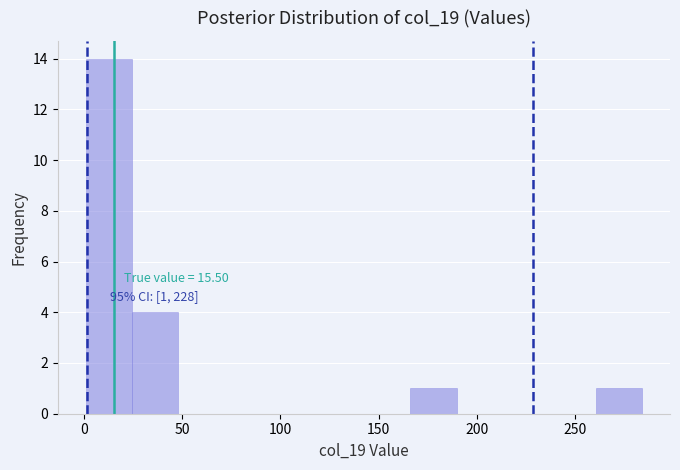

Over which range of the x-axis is the bar tallest?

0 to 25